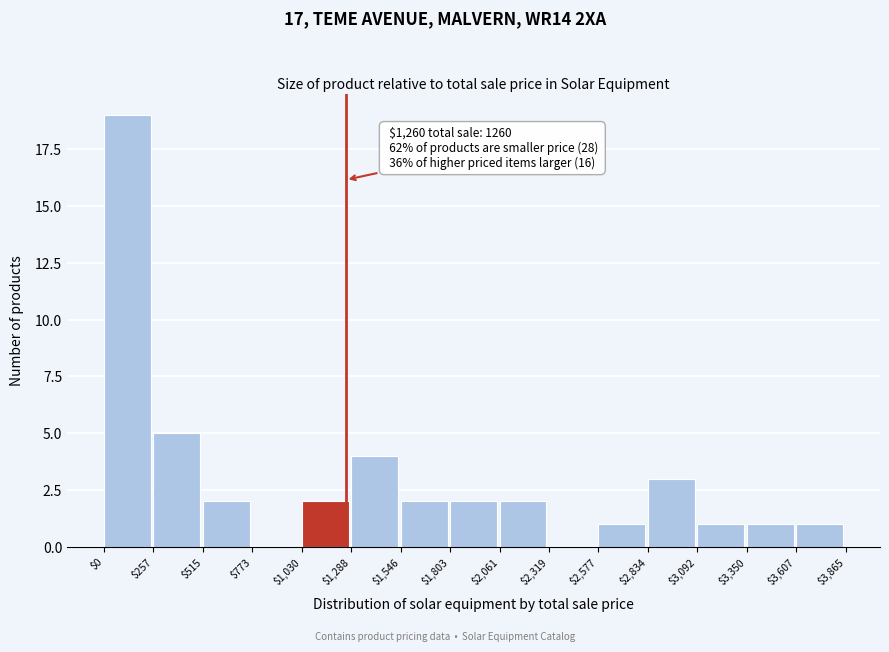

Over which range of the x-axis is the bar tallest?

$0 to $257